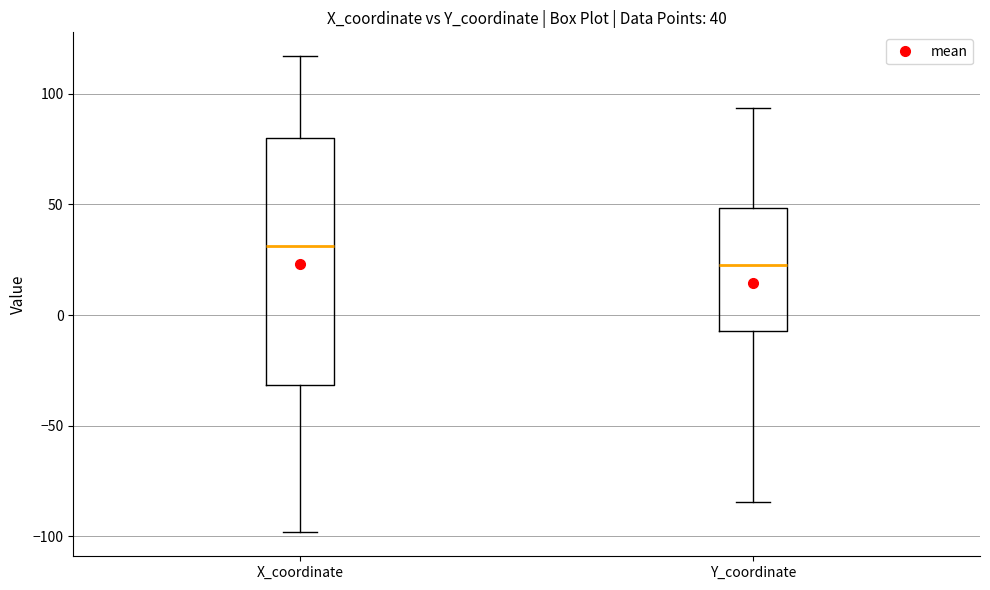

Which box has the highest median line?

X_coordinate